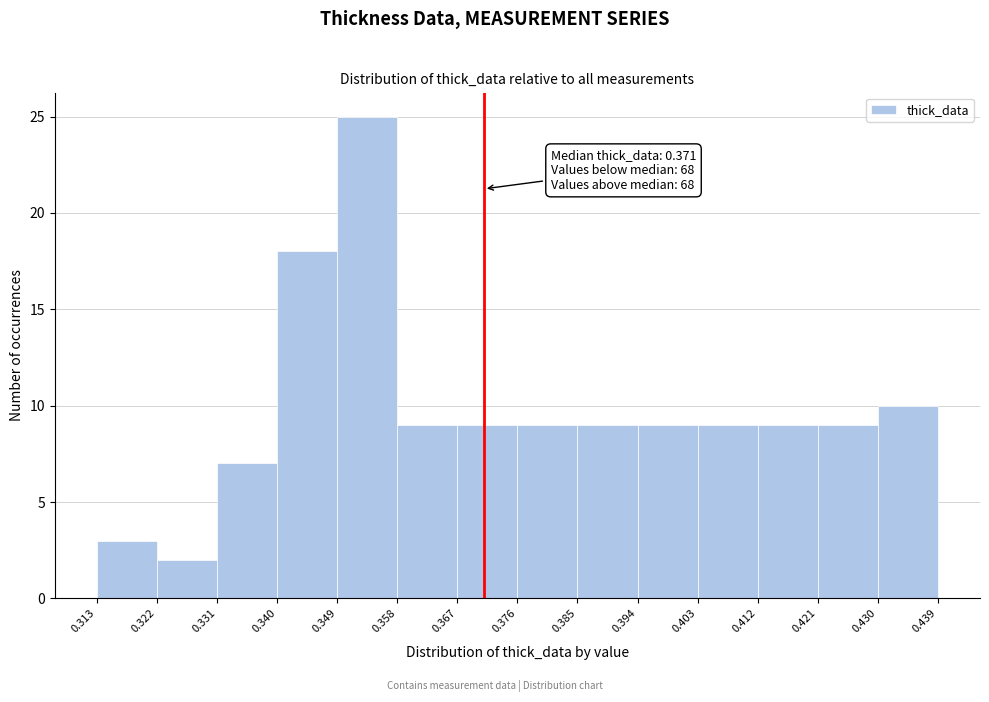

Over which range of the x-axis is the bar tallest?

0.349 to 0.358